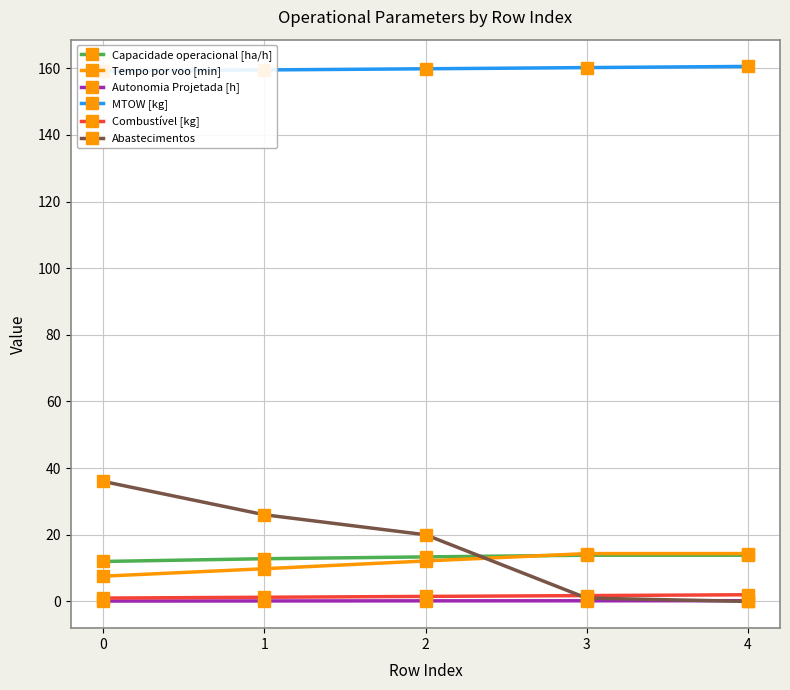

Reading left to right, what are all the values shown in this chart?

Capacidade operacional [ha/h]: 12.0	12.8	13.4	13.9	13.9
Tempo por voo [min]: 7.6	9.8	12.1	14.3	14.4
Autonomia Projetada [h]: 0.1	0.1	0.2	0.2	0.2
MTOW [kg]: 159.1	159.5	159.8	160.2	160.5
Combustível [kg]: 1.0	1.2	1.5	1.8	2.0
Abastecimentos: 36.0	26.0	20.0	1.0	0.0